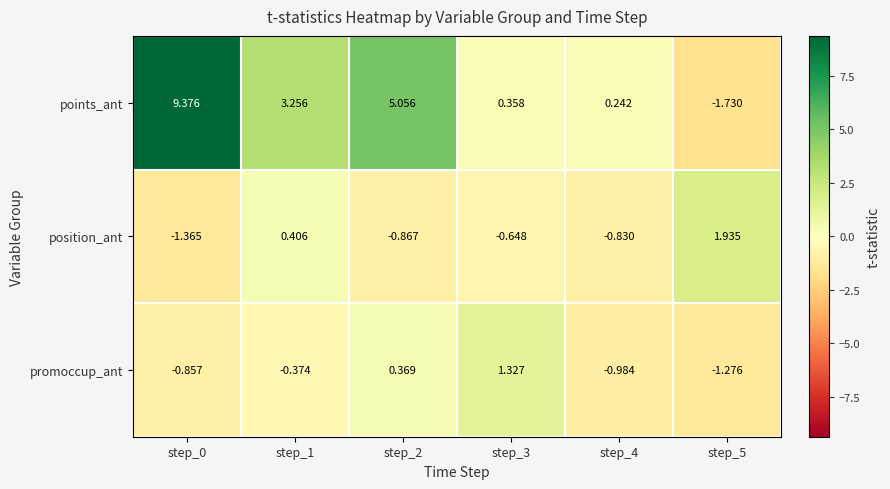

Is the value of position_ant at step_4 greater than the value of promoccup_ant at step_2?

No